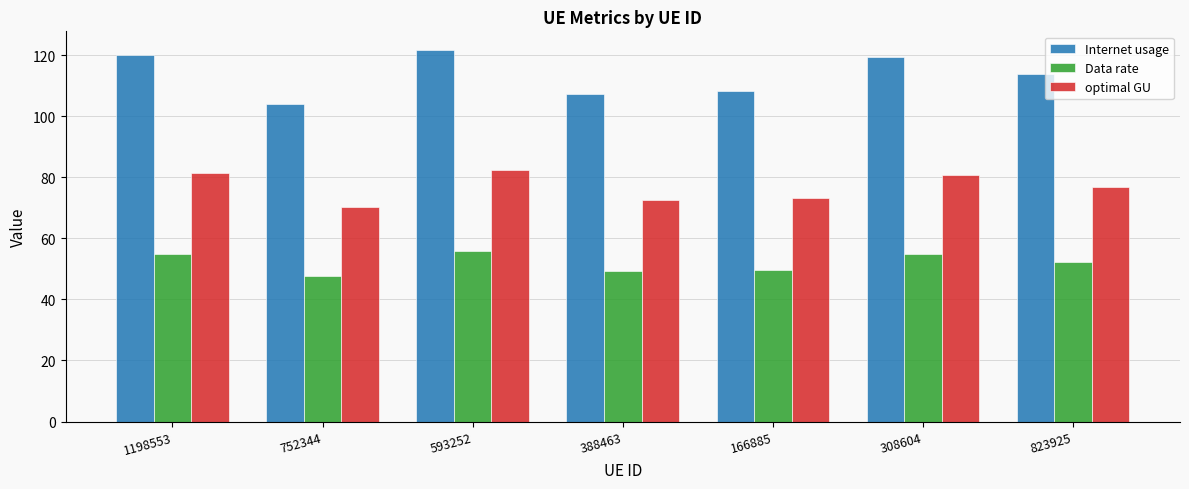

Is the value of optimal GU at 388463 greater than the value of Data rate at 823925?

Yes